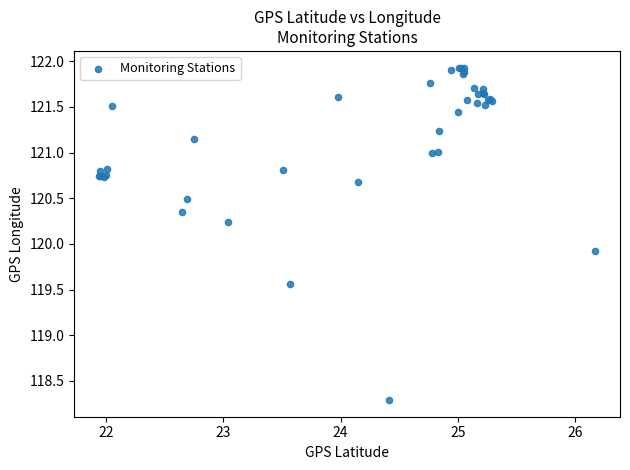

What Y value in the scatter plot is closest to 120?

119.9